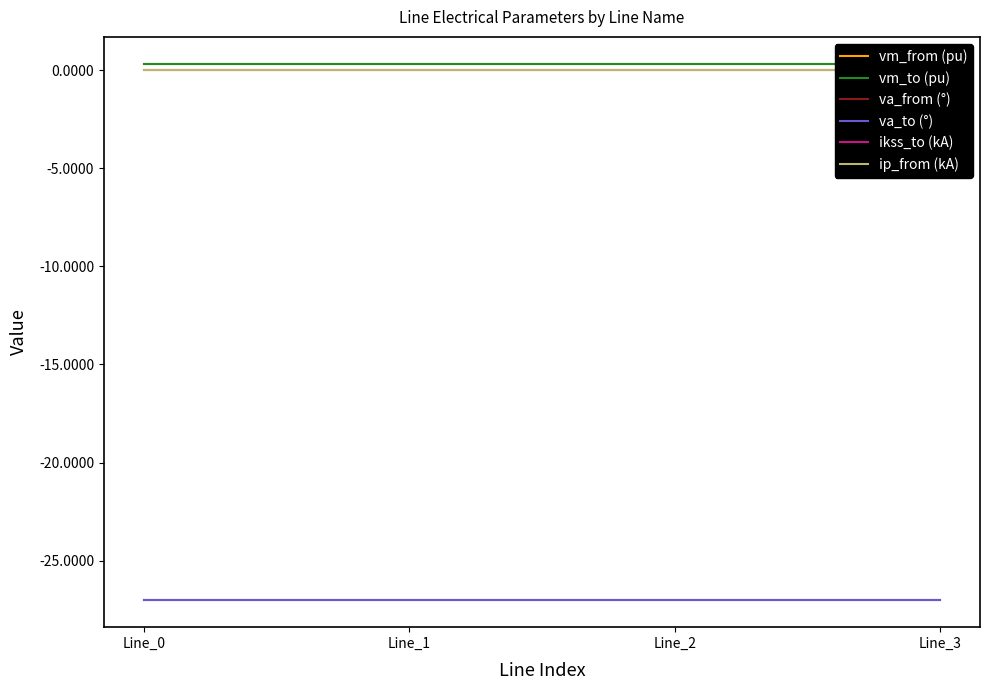

Does the chart have visible grid lines?

No